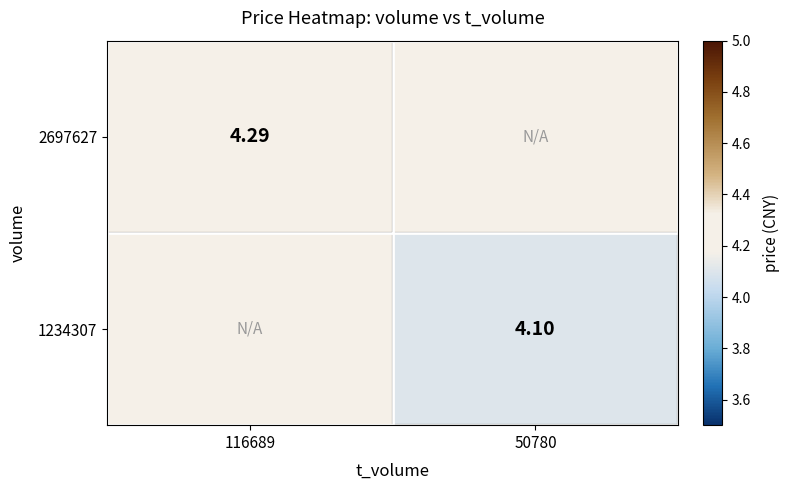

List the series in order of their peak value, highest first.

2697627, 1234307